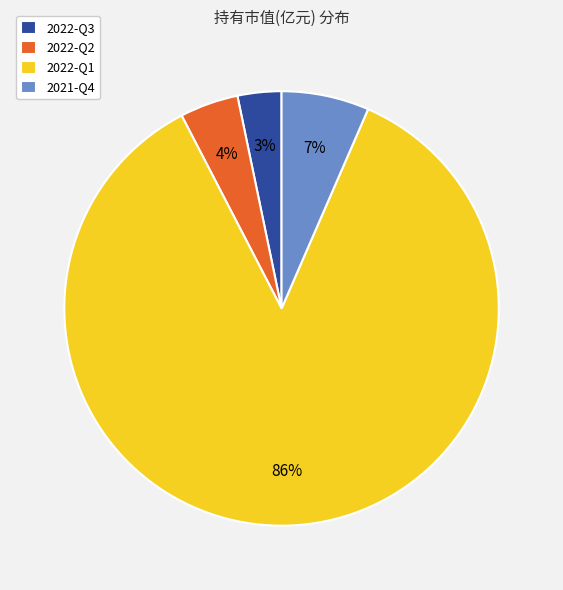

Rank the categories by value from lowest to highest.

2022-Q3, 2022-Q2, 2021-Q4, 2022-Q1